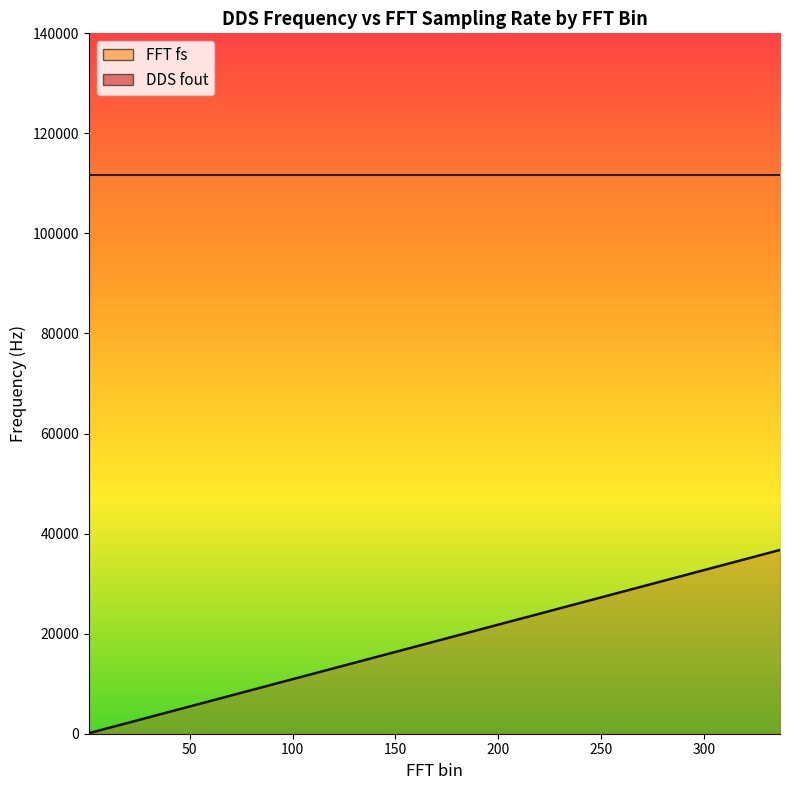

Approximately how many times larger is the value at 11 compared to 17?

0.6